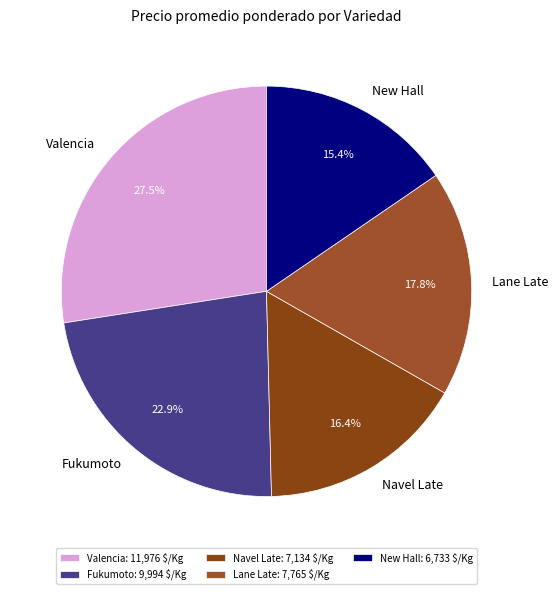

To the nearest percent, what is the difference between the Valencia and Lane Late slice percentages?

10%